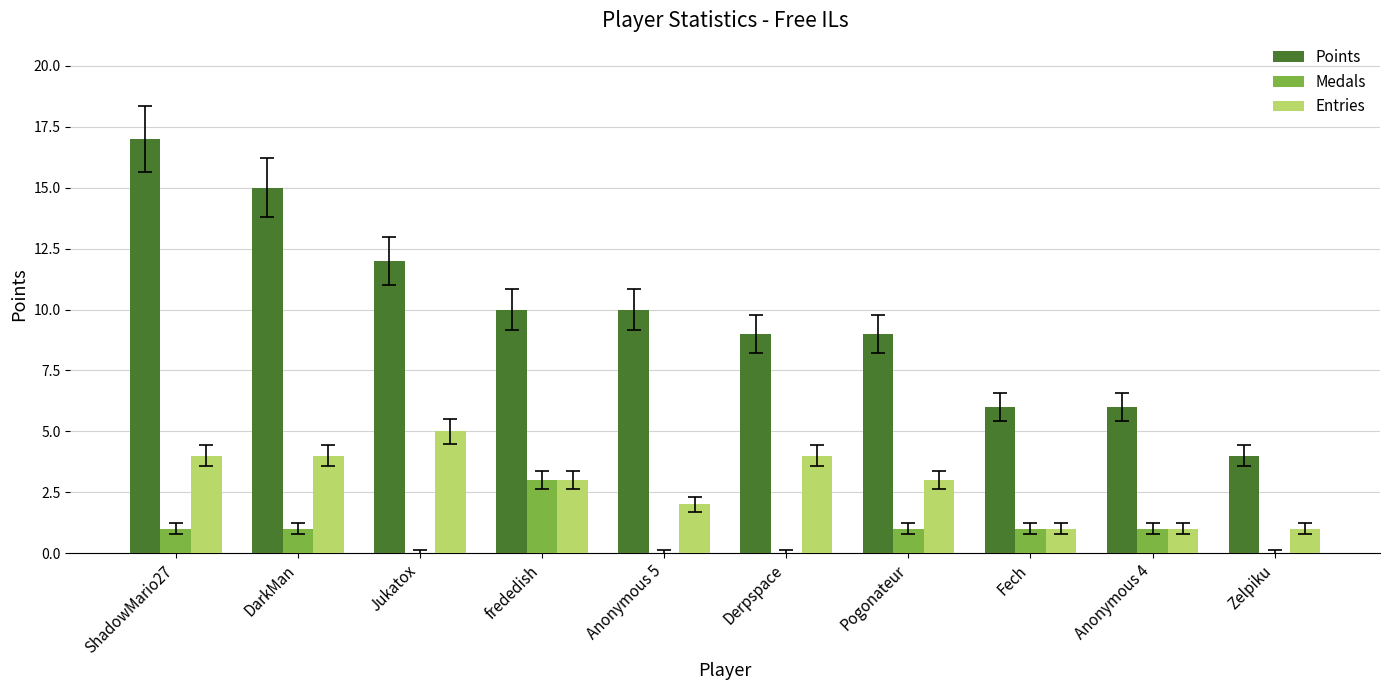

Is it true that Points equals 6 at Anonymous 4?

True